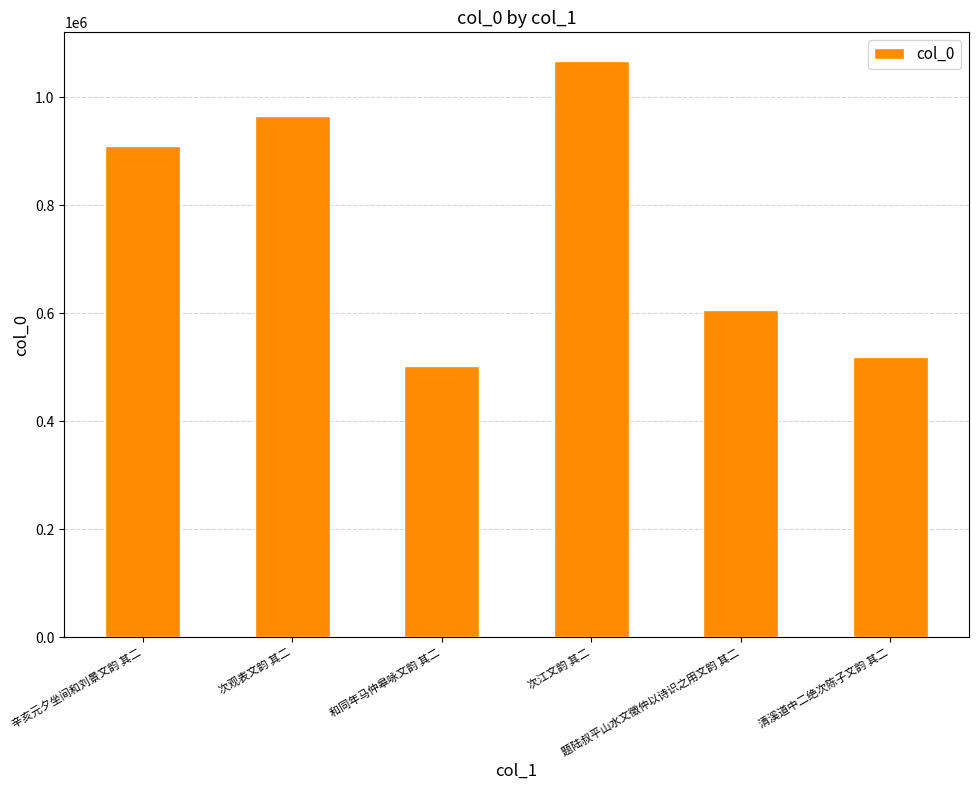

Which category has the lowest value across all series?

和同年马仲皋咏文韵 其二